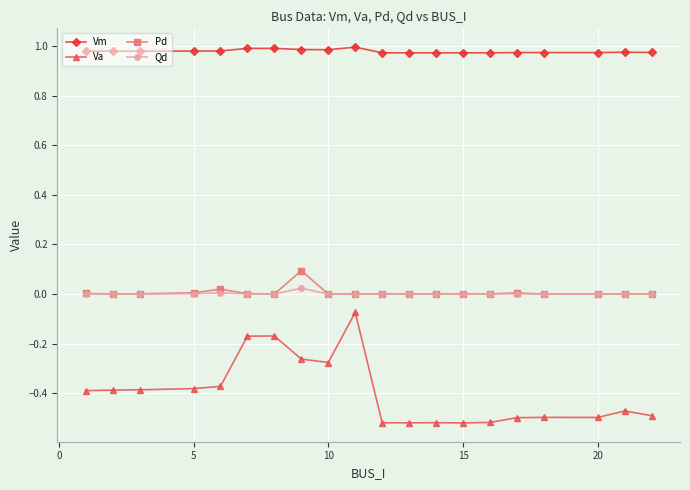

True or false: Vm and Qd intersect in this chart.

False